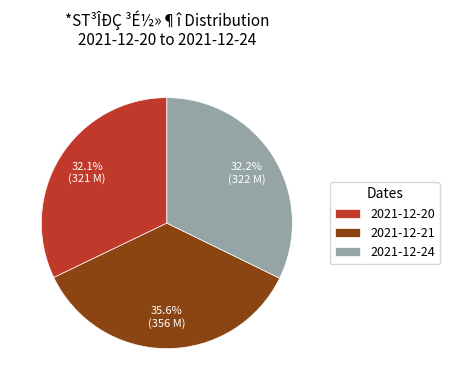

The 2021-12-20 slice represents 41% of the pie. True or false?

False